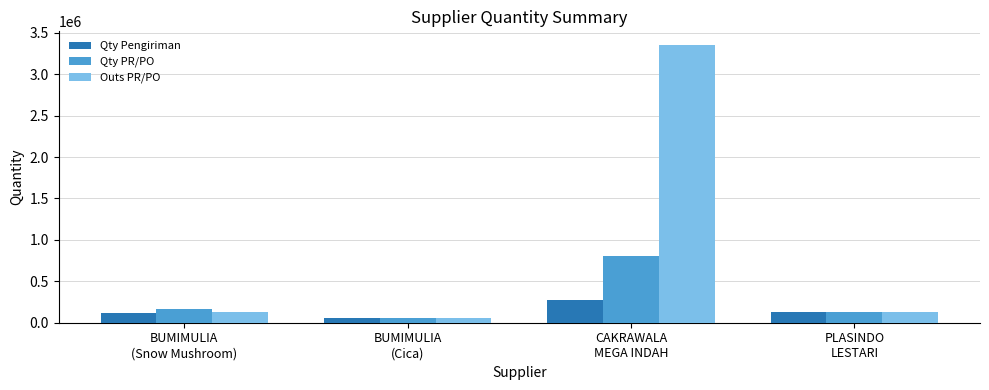

What is the difference between the Qty PR/PO values at BUMIMULIA
(Snow Mushroom) and PLASINDO
LESTARI?

40000